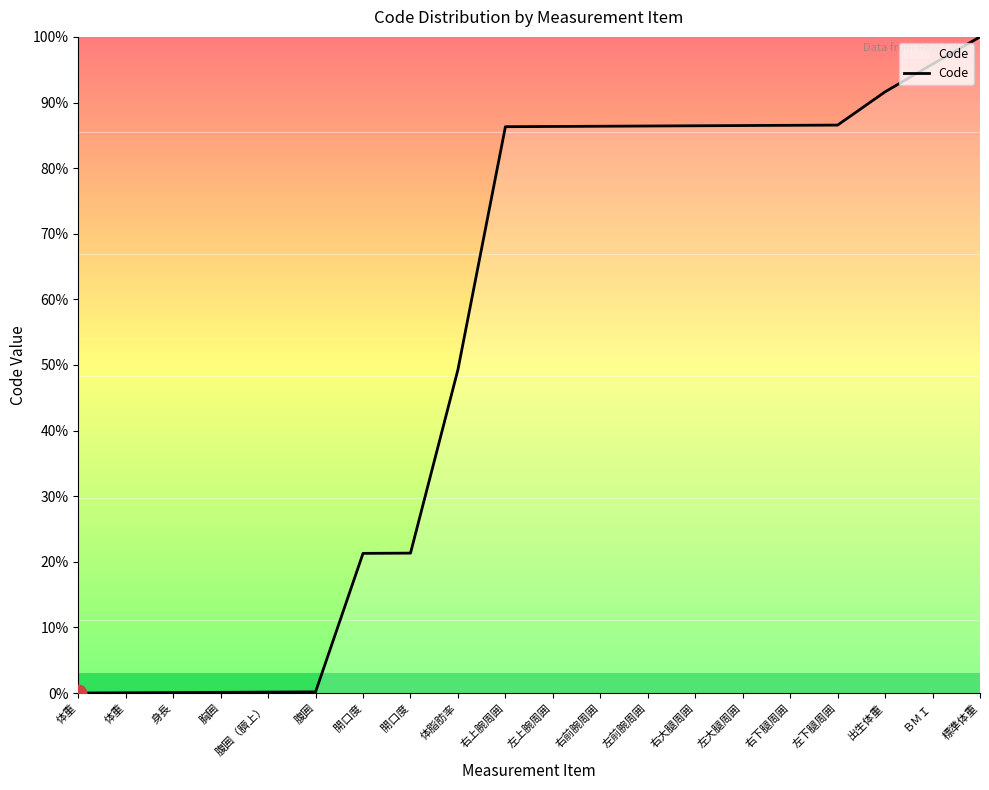

What is the greatest value displayed?

100.0